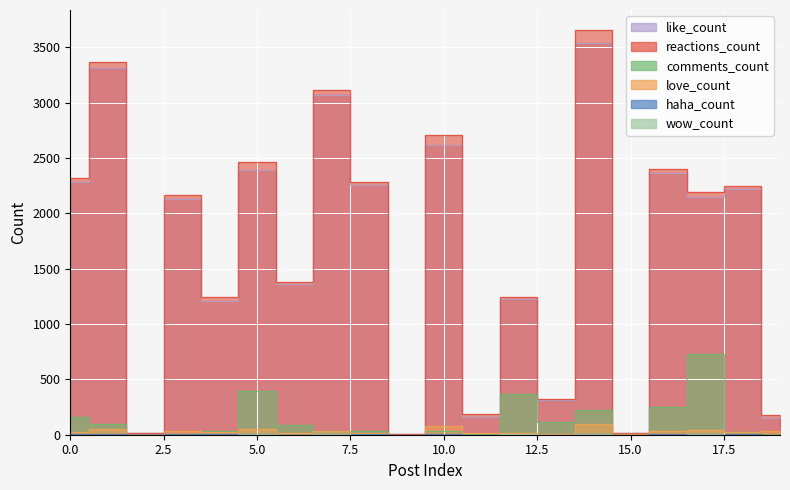

What is the sum of the comments_count values at Post 15 and Post 20?

228